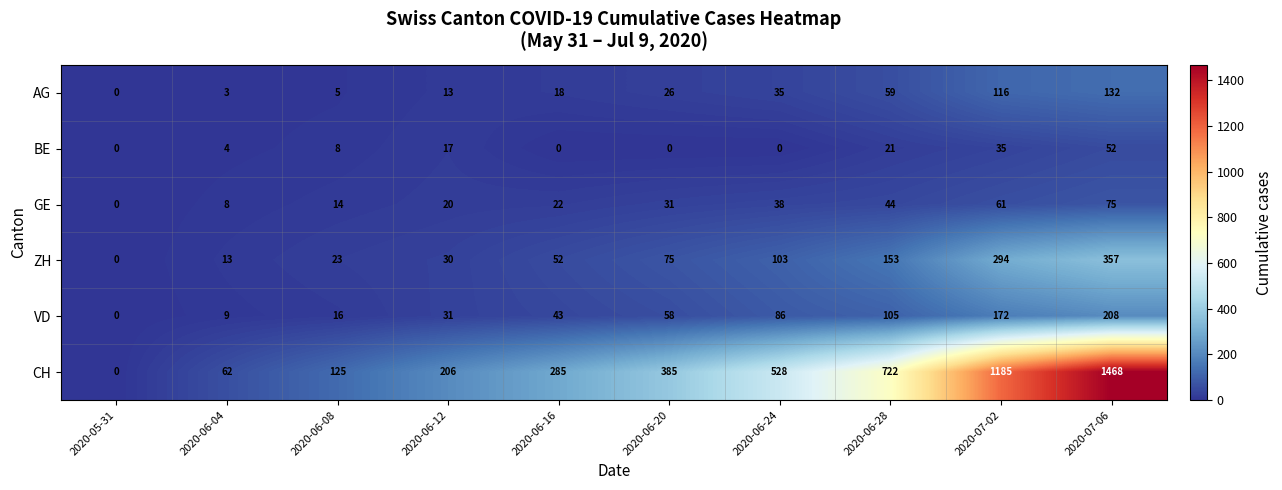

List the series in order of their peak value, lowest first.

BE, GE, AG, VD, ZH, CH